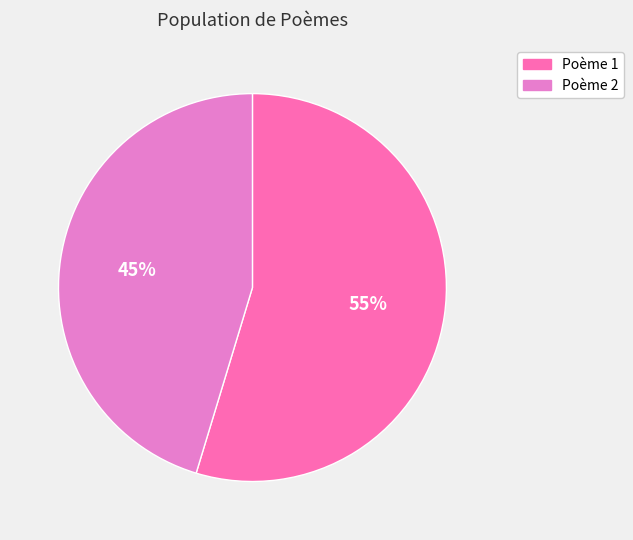

What is the ratio of the value at Poème 2 to the value at Poème 1?

0.8